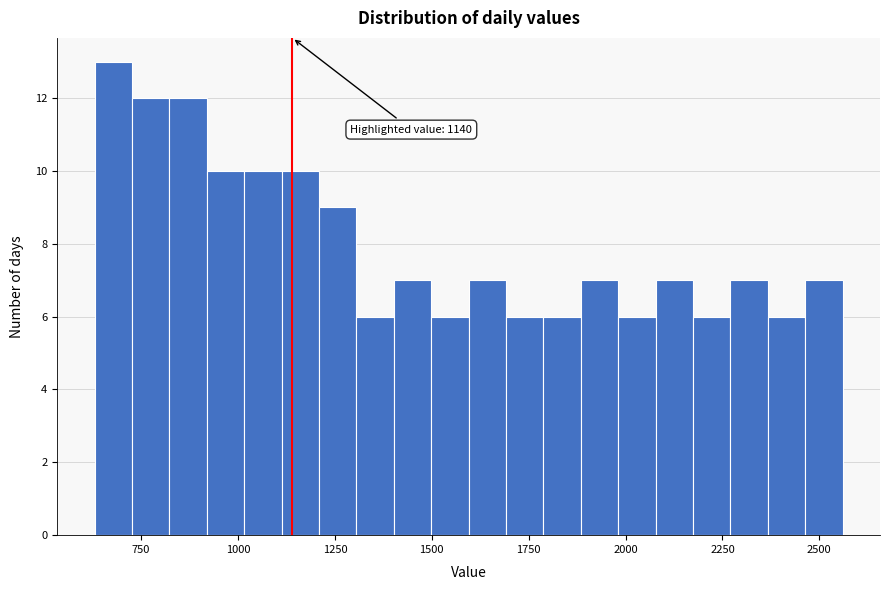

Read against the x-axis, roughly where is the centre of the tallest bar?

700